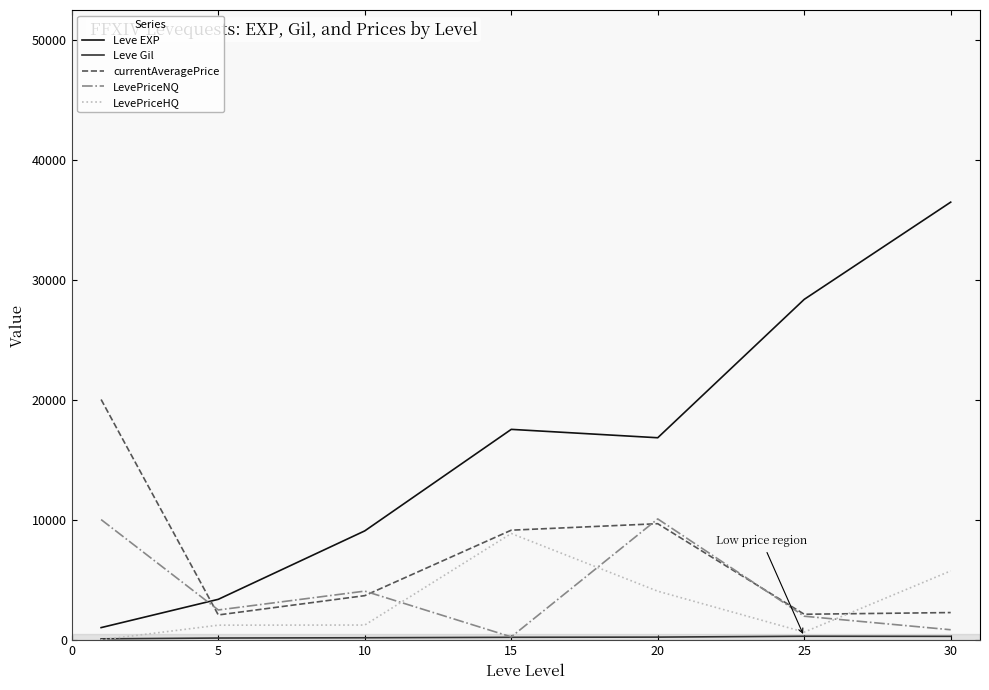

True or false: LevePriceHQ has more than 2 interior local peaks.

False